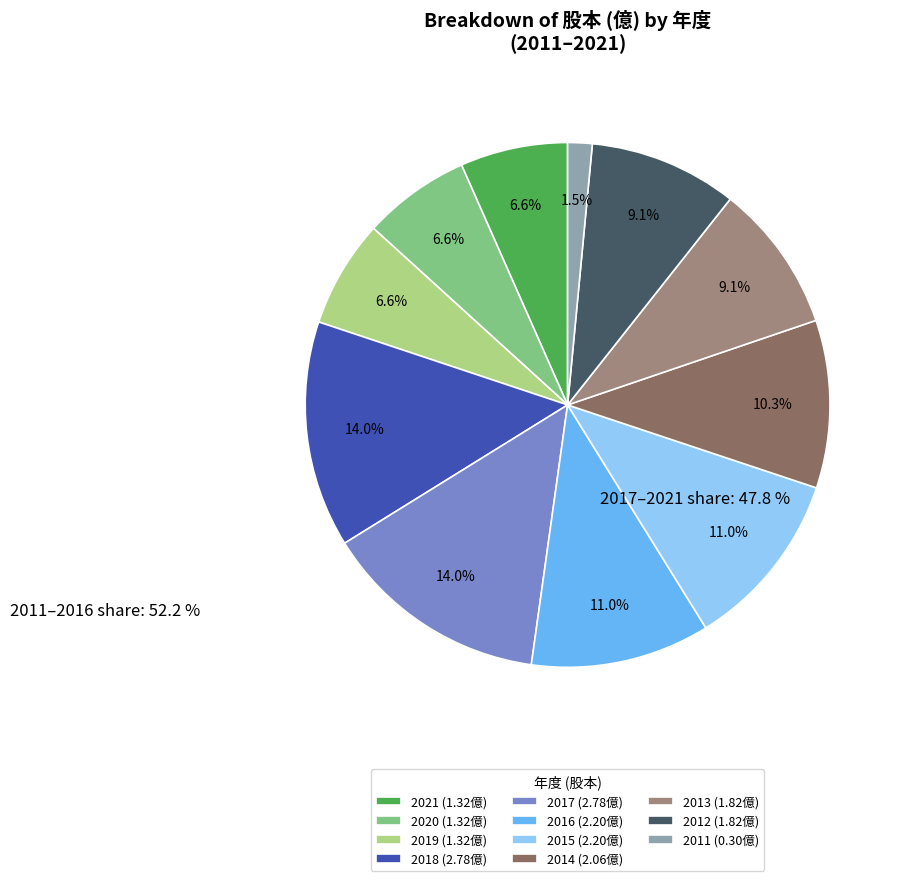

How many slices are in this pie chart?

11